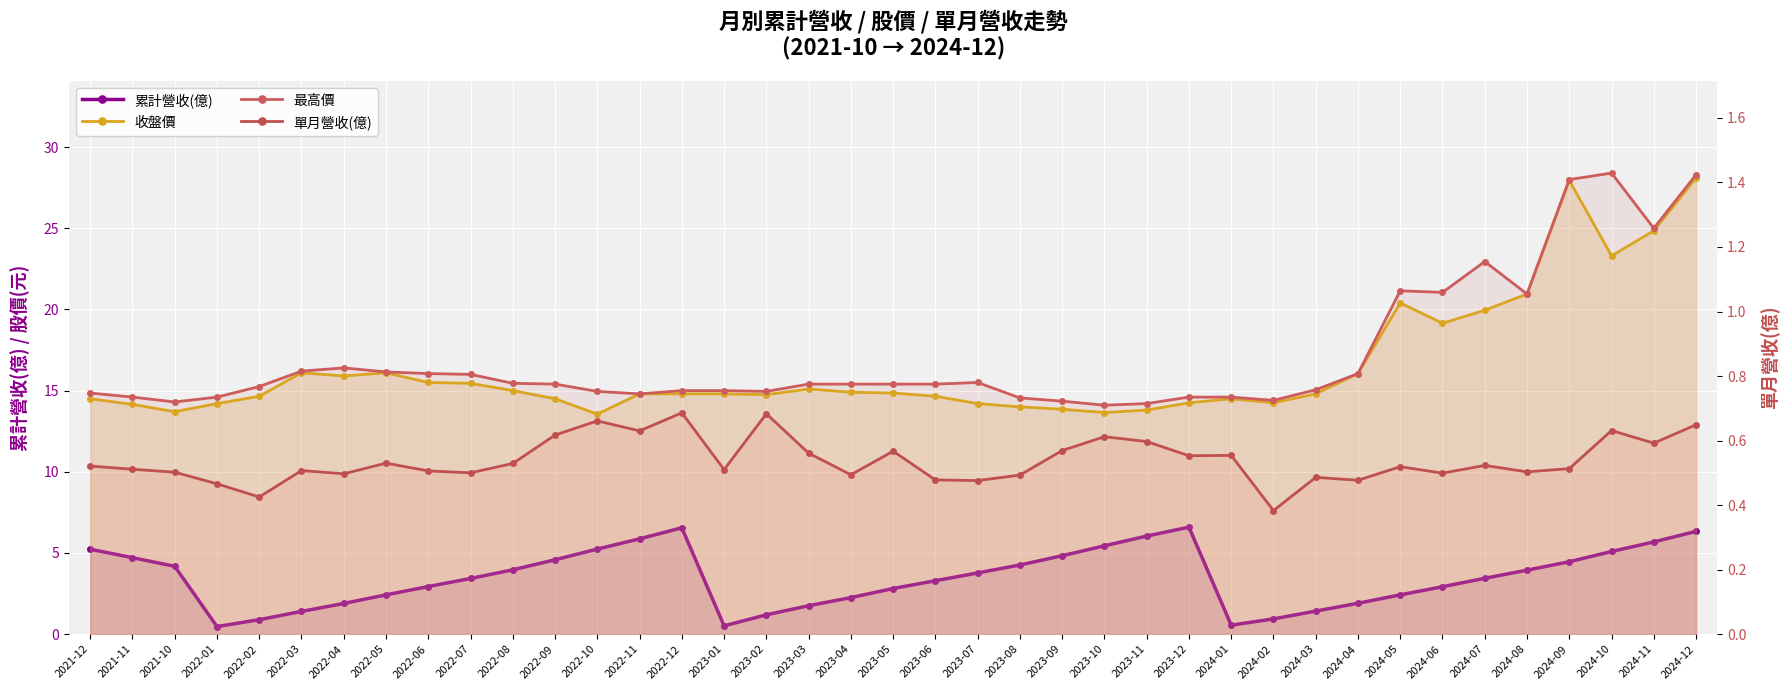

Which series has the largest total across all categories?

最高價